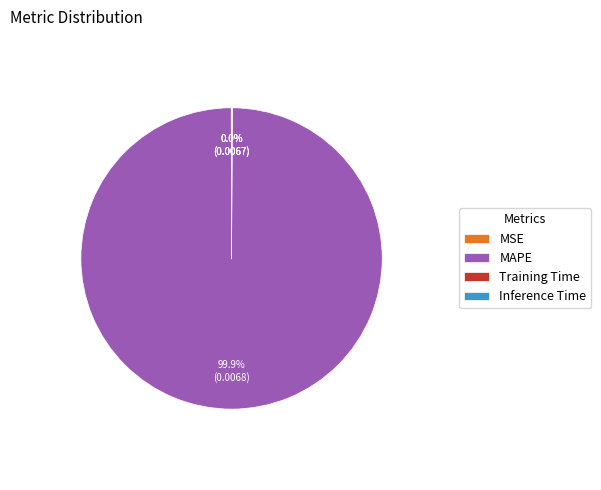

Which category has the biggest portion of the pie?

MAPE